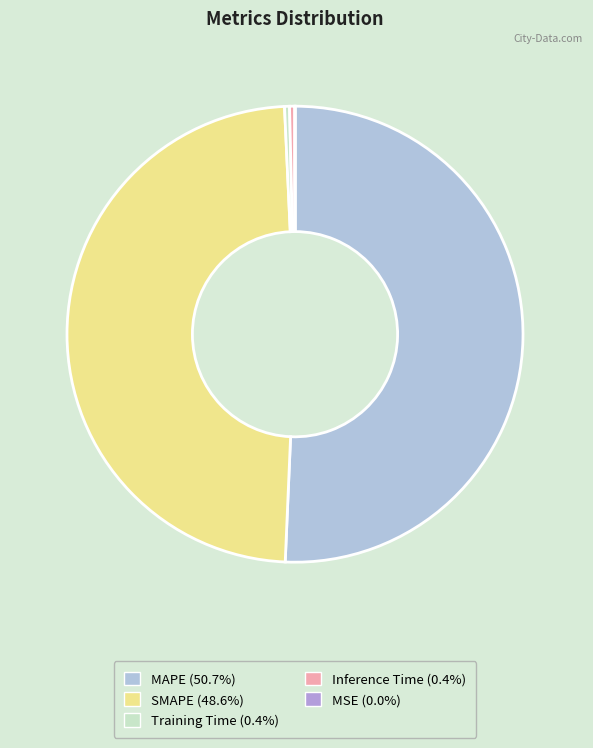

How many segments does this pie chart have?

5